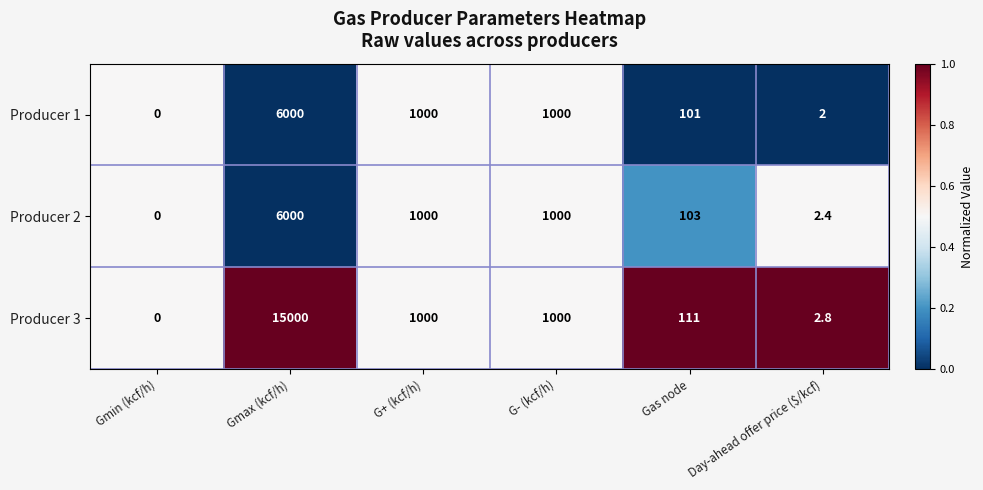

Reading left to right, what are all the values shown in this chart?

Producer 1: Gmin (kcf/h)=0.0	Gmax (kcf/h)=6000.0	G+ (kcf/h)=1000.0	G- (kcf/h)=1000.0	Gas node=101.0	Day-ahead offer price ($/kcf)=2.0
Producer 2: Gmin (kcf/h)=0.0	Gmax (kcf/h)=6000.0	G+ (kcf/h)=1000.0	G- (kcf/h)=1000.0	Gas node=103.0	Day-ahead offer price ($/kcf)=2.4
Producer 3: Gmin (kcf/h)=0.0	Gmax (kcf/h)=15000.0	G+ (kcf/h)=1000.0	G- (kcf/h)=1000.0	Gas node=111.0	Day-ahead offer price ($/kcf)=2.8